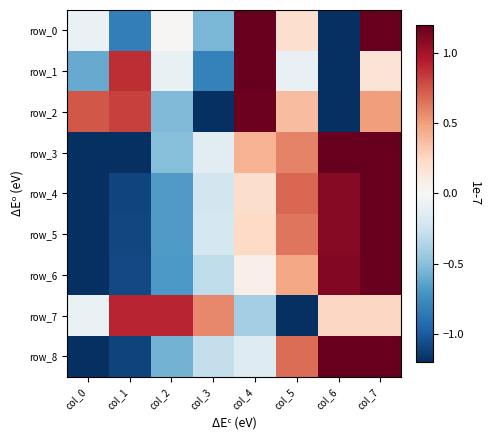

At how many categories does at least one series exceed 0?

8